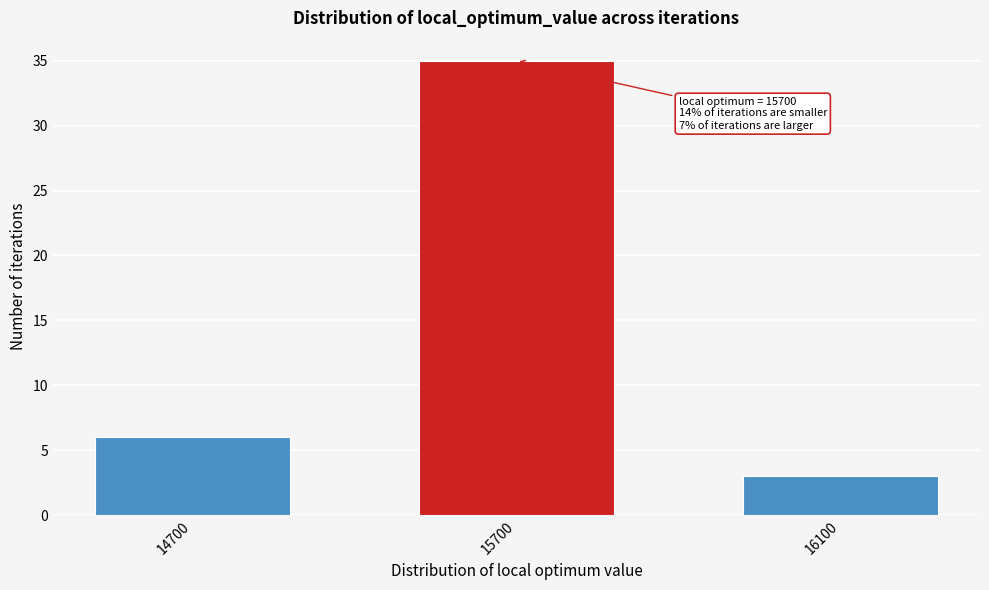

Reading left to right, what are all the values shown in this chart?

14700=6	15700=35	16100=3